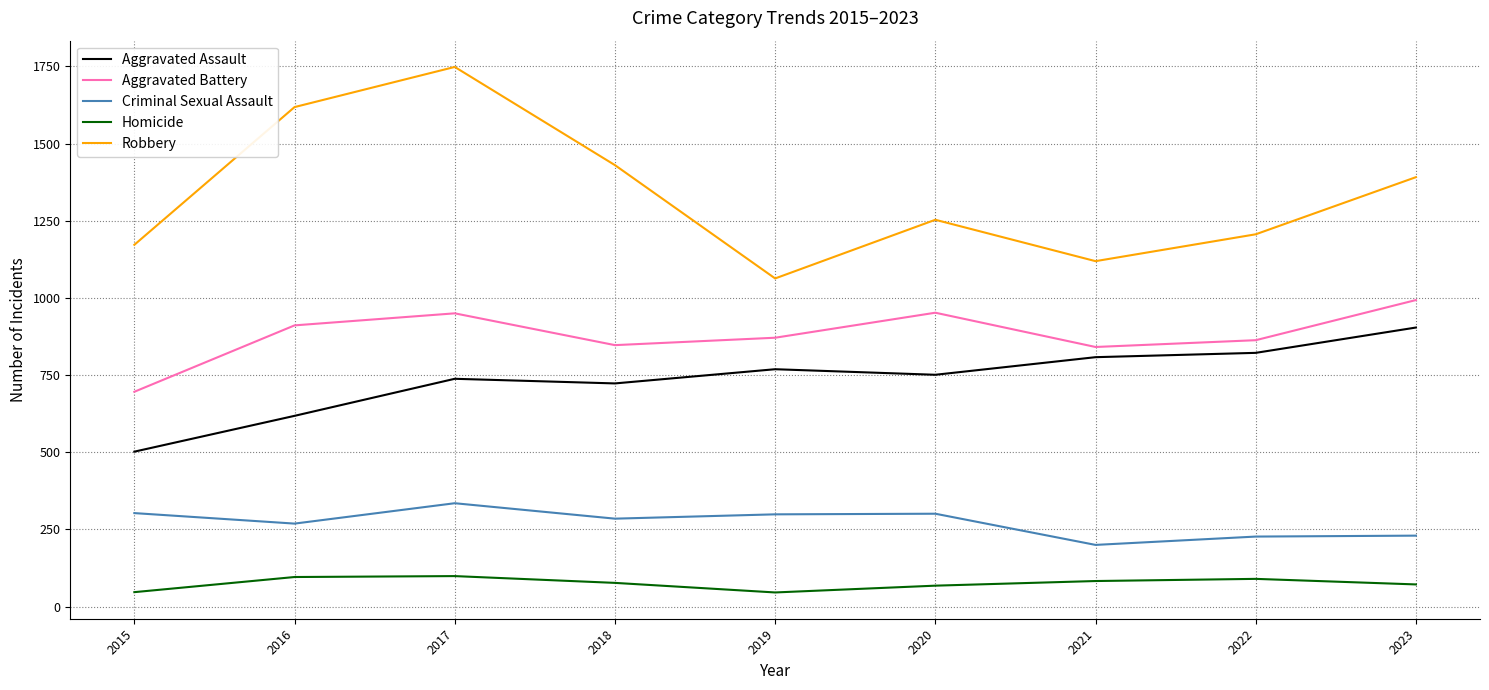

True or false: Aggravated Assault and Aggravated Battery intersect in this chart.

False